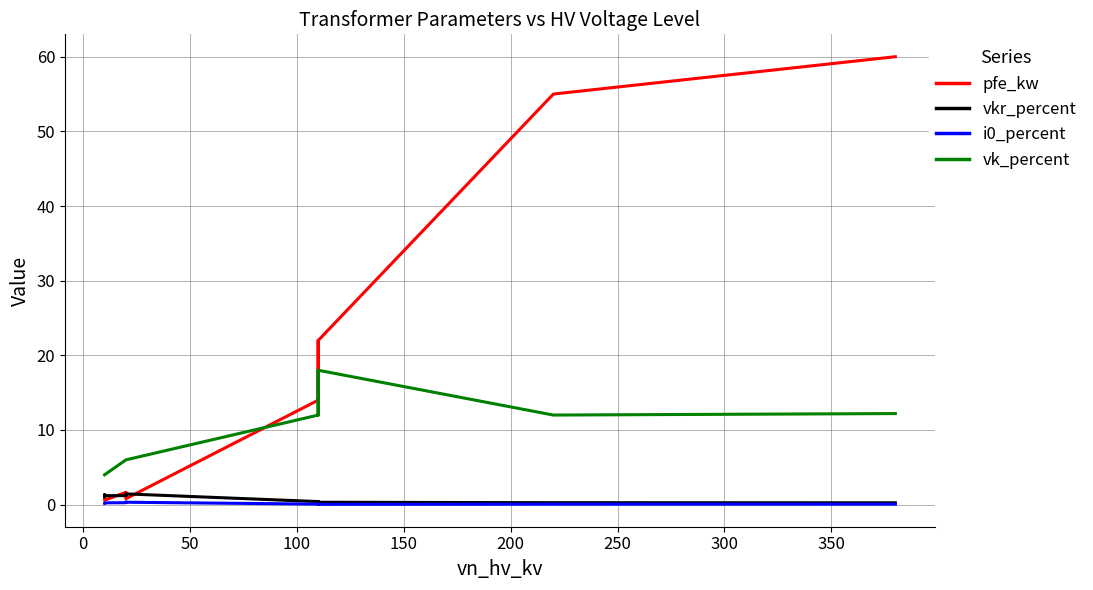

What is the sum of all vk_percent values?

146.6